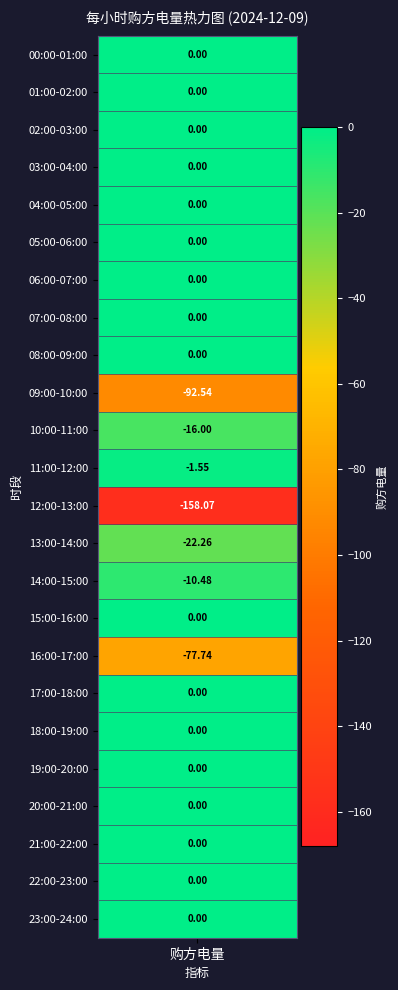

How many values are below zero?

7